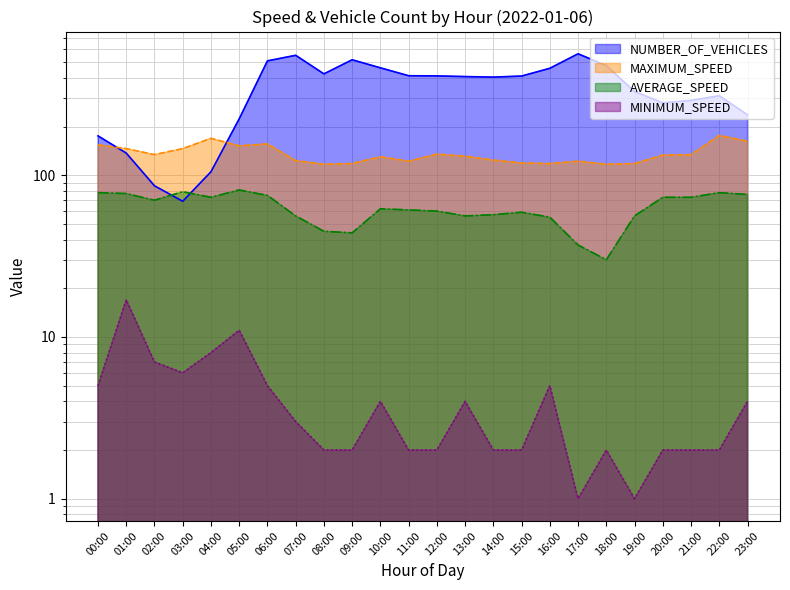

Reading right to left, what are all the values shown in this chart?

NUMBER_OF_VEHICLES: 236	310	290	280	329	476	563	458	410	404	407	411	412	461	517	423	551	509	223	105	69	86	137	175
MAXIMUM_SPEED: 162	176	134	133	118	117	122	118	119	124	131	135	122	130	118	117	123	156	152	169	146	134	146	154
AVERAGE_SPEED: 76	78	73	73	56	30	37	55	59	57	56	60	61	62	44	45	56	75	81	73	79	70	77	78
MINIMUM_SPEED: 4	2	2	2	1	2	1	5	2	2	4	2	2	4	2	2	3	5	11	8	6	7	17	5